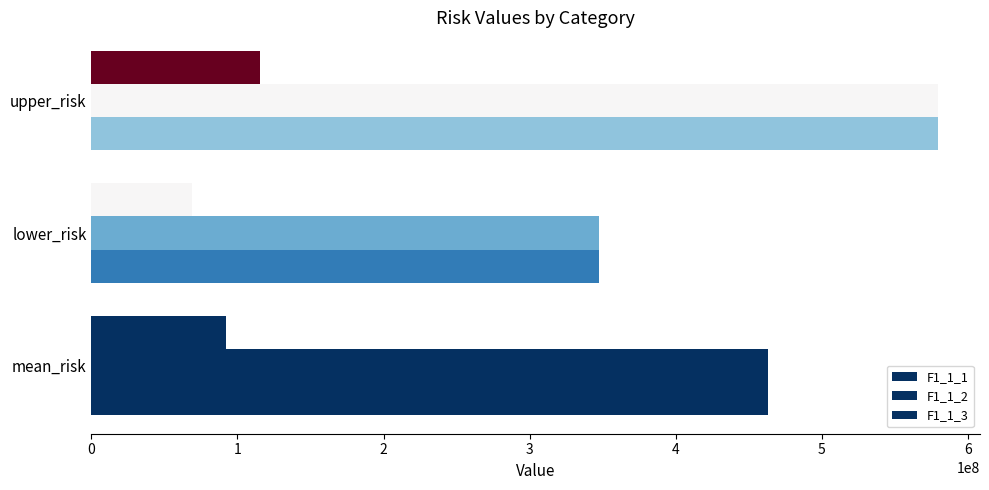

How many data points does each series have?

3